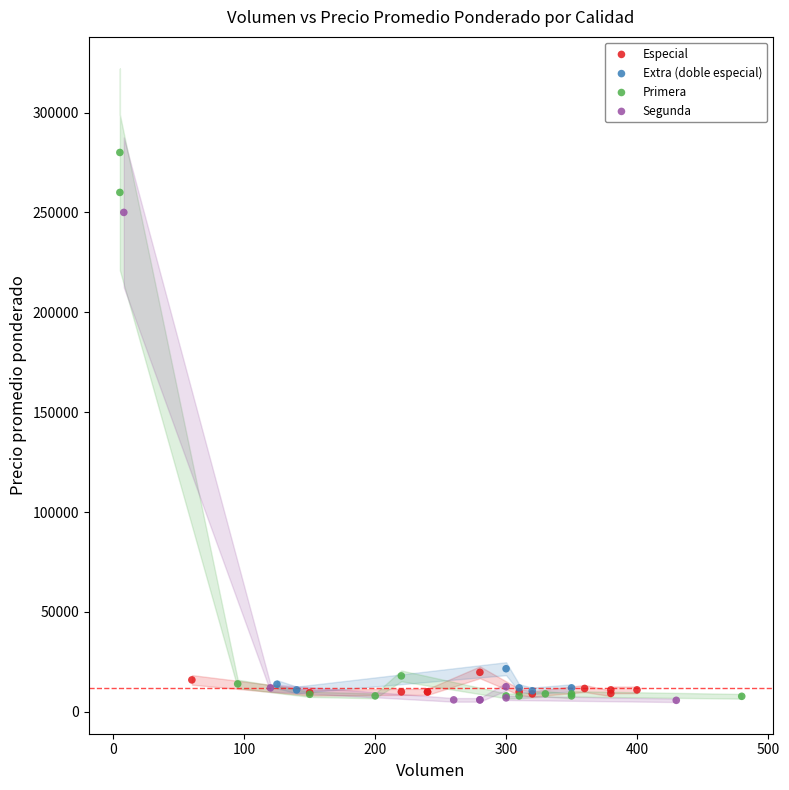

Which series reaches the maximum Y coordinate?

Primera